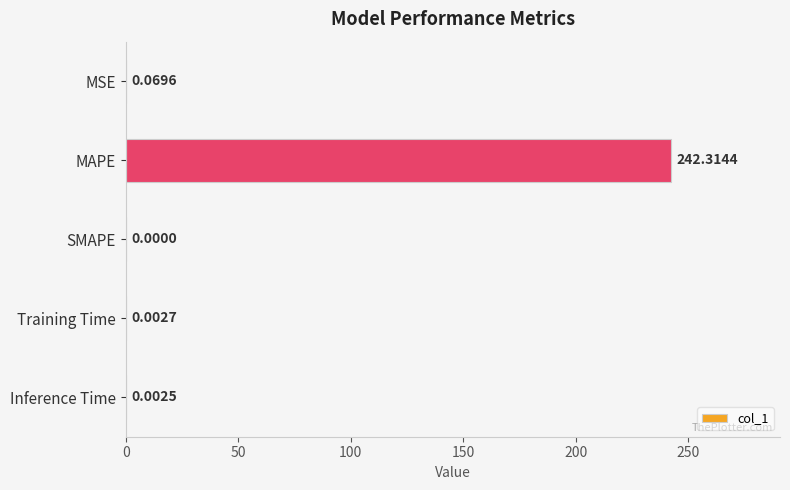

Which has a higher value, SMAPE or MSE?

MSE